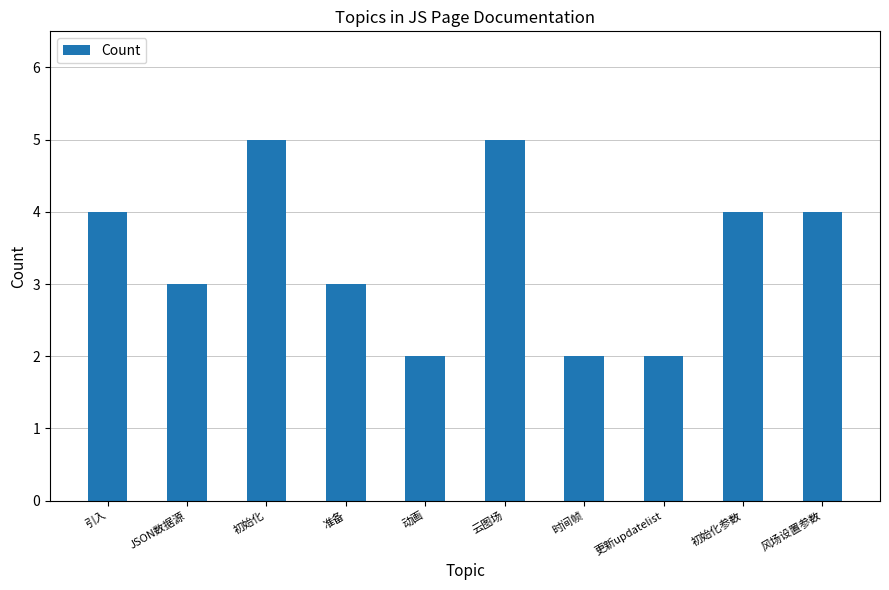

Reading left to right, list all the values displayed in this chart.

引入=4	JSON数据源=3	初始化=5	准备=3	动画=2	云图场=5	时间帧=2	更新updatelist=2	初始化参数=4	风场设置参数=4